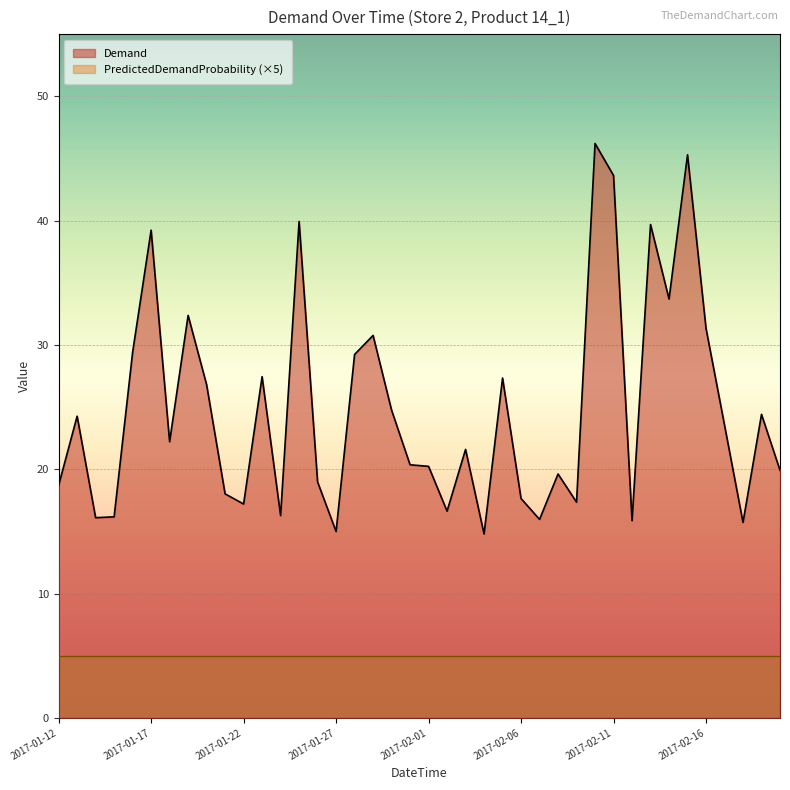

At which category does the data reach its first local valley?

2017-01-14